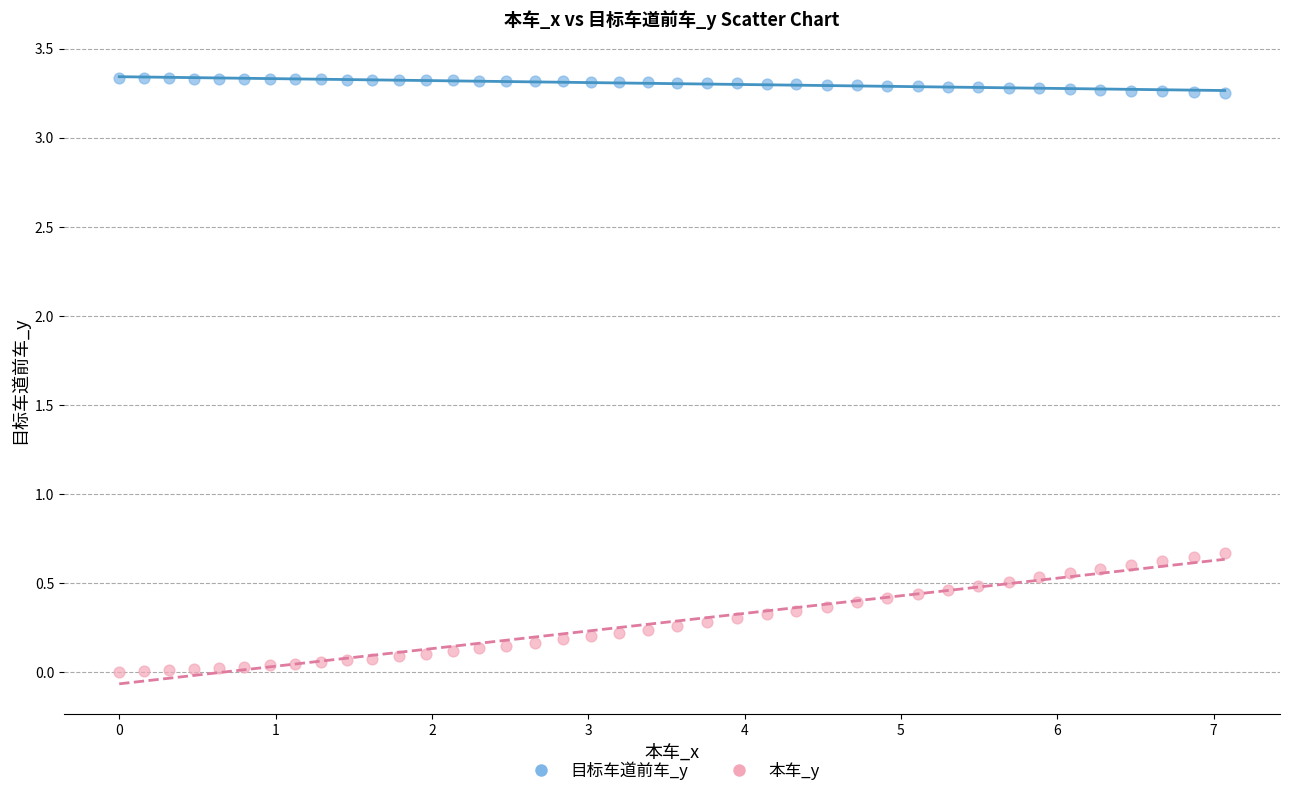

Across all data points, what is the range of X values (max minus min)?

7.1